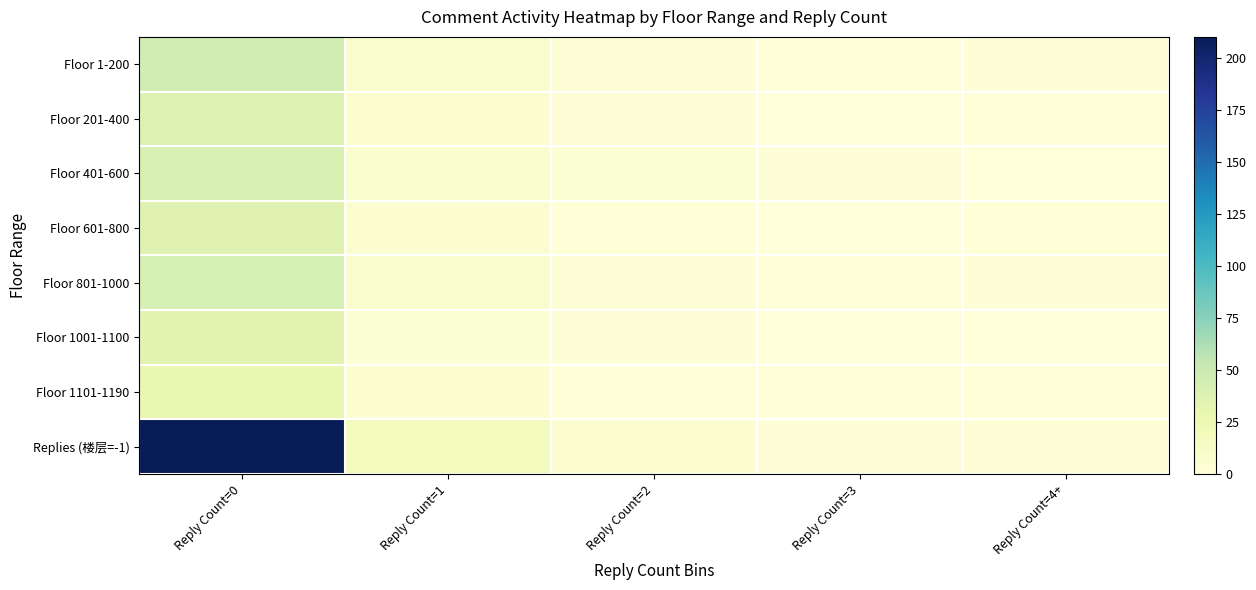

Reading left to right, transcribe all the data shown in this chart.

Floor 1-200: Reply Count=0=45	Reply Count=1=8	Reply Count=2=3	Reply Count=3=1	Reply Count=4+=2
Floor 201-400: Reply Count=0=38	Reply Count=1=6	Reply Count=2=2	Reply Count=3=0	Reply Count=4+=1
Floor 401-600: Reply Count=0=41	Reply Count=1=7	Reply Count=2=4	Reply Count=3=2	Reply Count=4+=0
Floor 601-800: Reply Count=0=36	Reply Count=1=5	Reply Count=2=1	Reply Count=3=0	Reply Count=4+=1
Floor 801-1000: Reply Count=0=42	Reply Count=1=9	Reply Count=2=3	Reply Count=3=1	Reply Count=4+=2
Floor 1001-1100: Reply Count=0=33	Reply Count=1=4	Reply Count=2=2	Reply Count=3=0	Reply Count=4+=0
Floor 1101-1190: Reply Count=0=28	Reply Count=1=6	Reply Count=2=1	Reply Count=3=1	Reply Count=4+=1
Replies (楼层=-1): Reply Count=0=210	Reply Count=1=18	Reply Count=2=5	Reply Count=3=2	Reply Count=4+=3